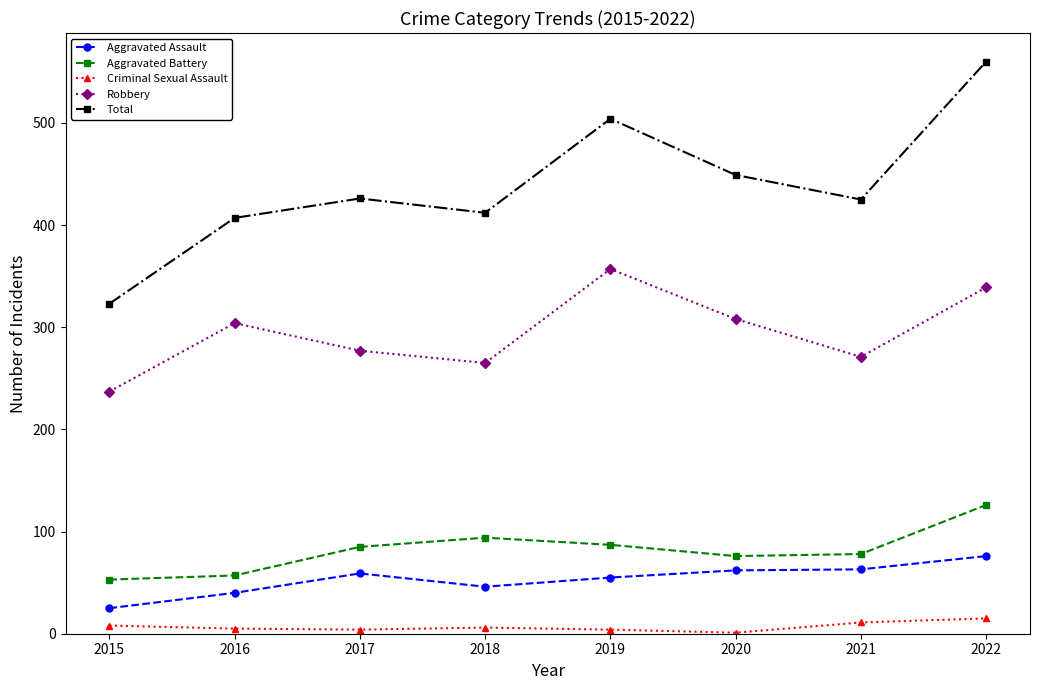

True or false: Criminal Sexual Assault and Total cross at least once.

False